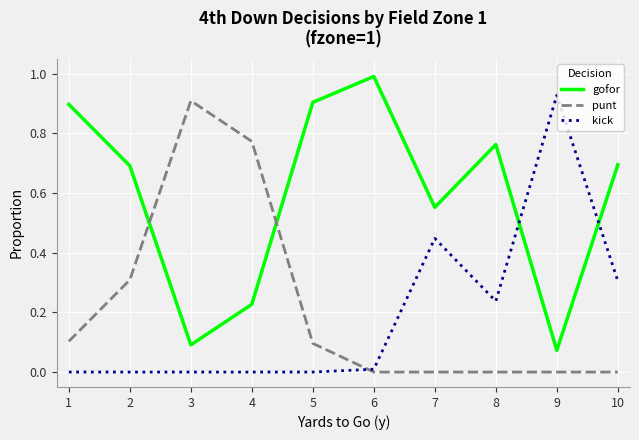

What is the sum of all gofor values?

5.9